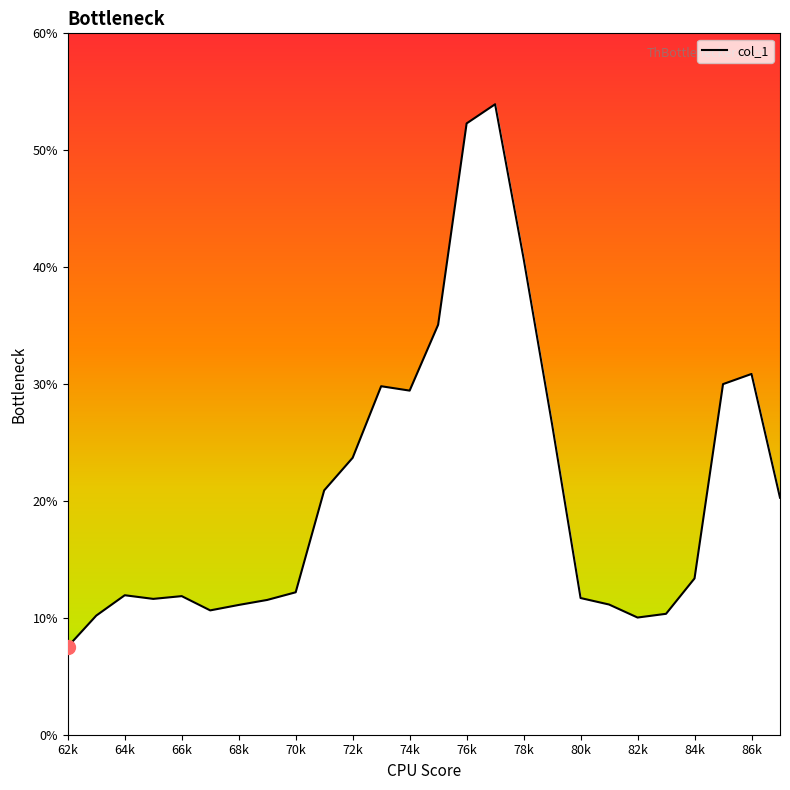

What is the greatest value displayed?

53.9